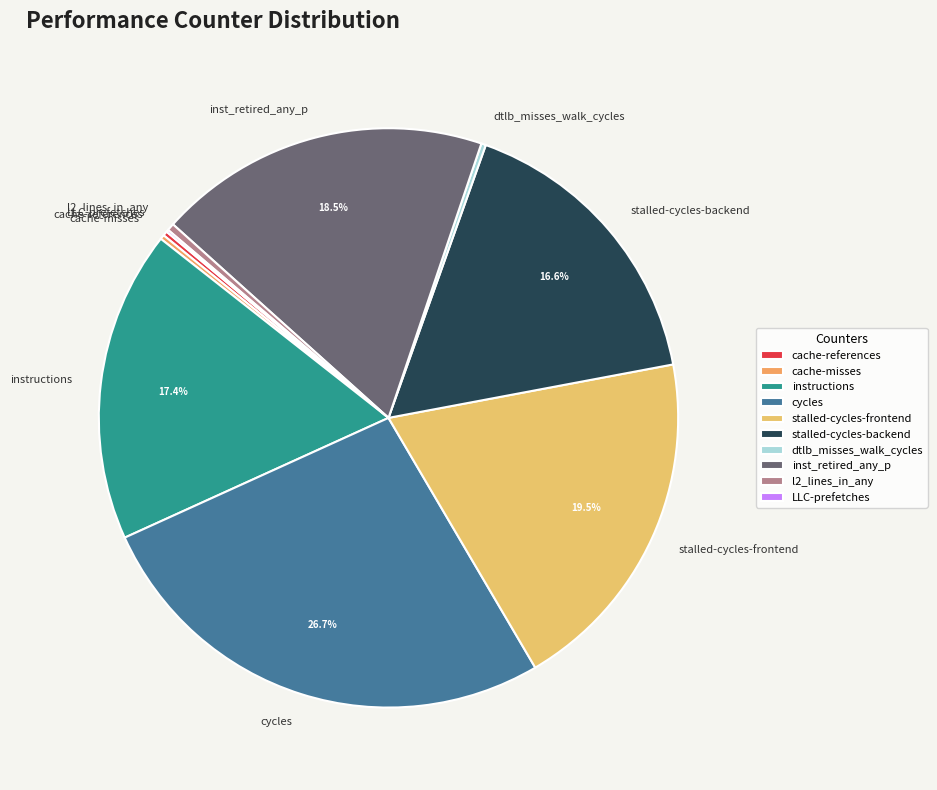

What portion of the pie excludes stalled-cycles-backend?

83.4%